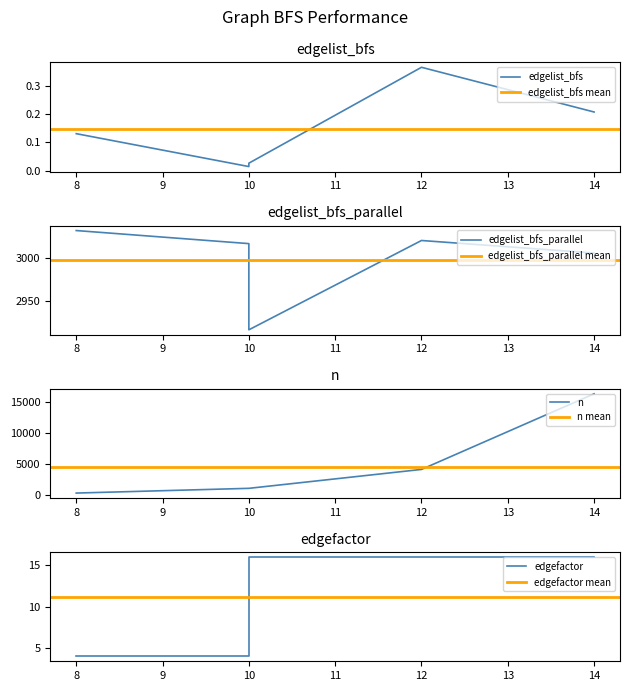

What are all the series names shown in the legend?

edgelist_bfs, edgelist_bfs_parallel, n, edgefactor